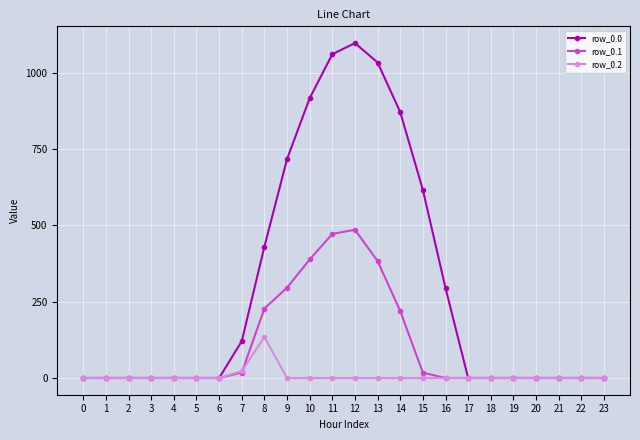

What is the difference between the maximum and minimum values in the row_0.2 series?

134.2